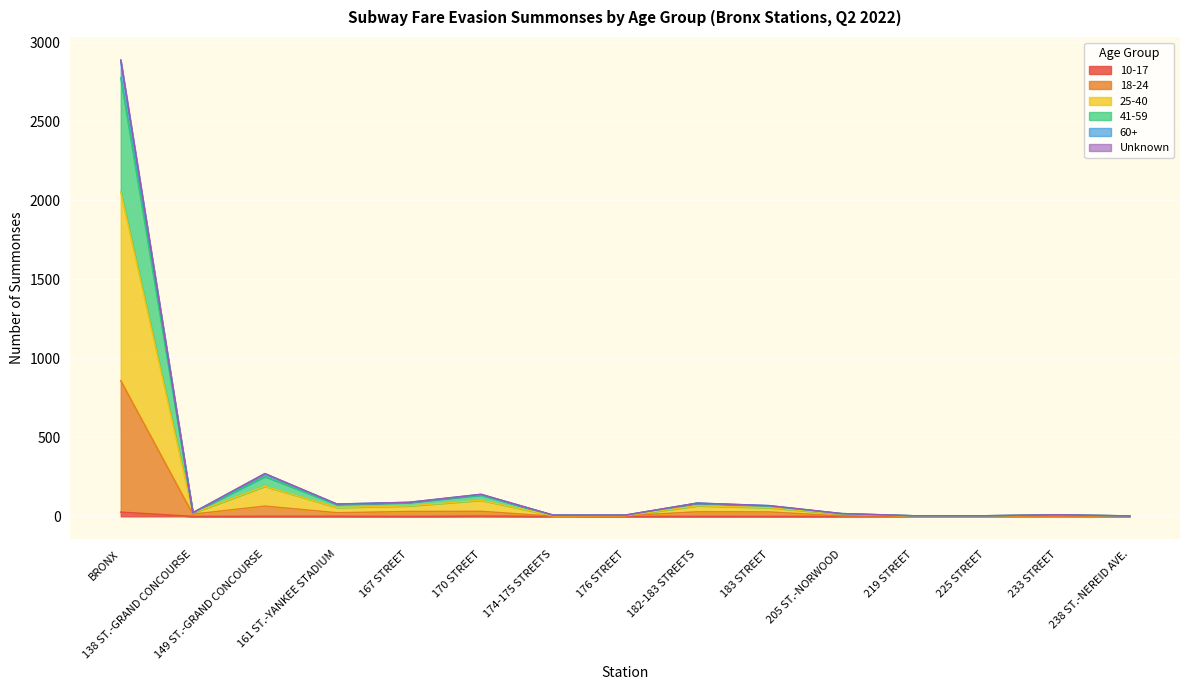

How many lines are shown in the chart?

6